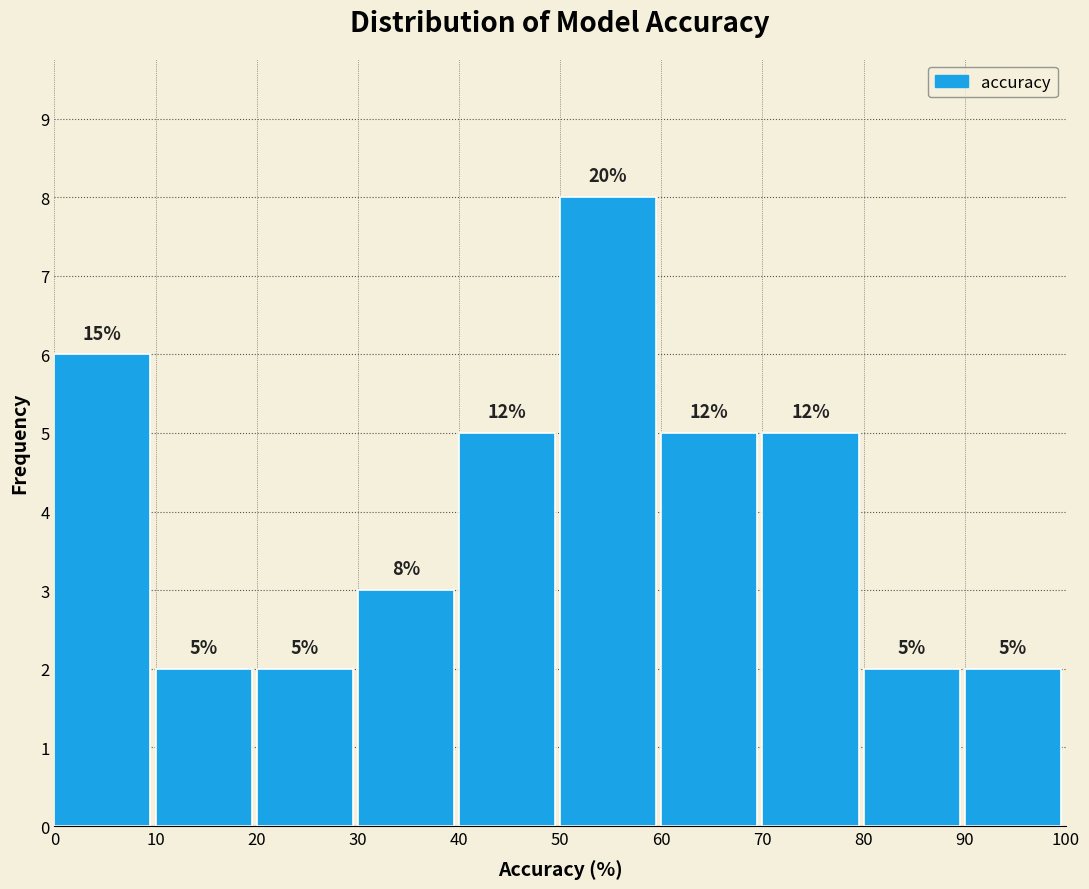

Which range on the x-axis has the tallest bar?

50 to 60